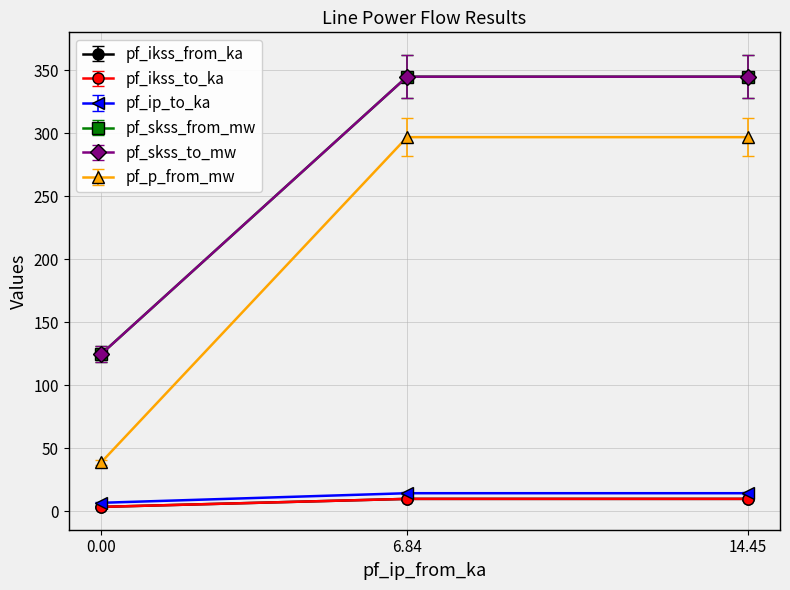

What is the smallest value displayed?

3.4